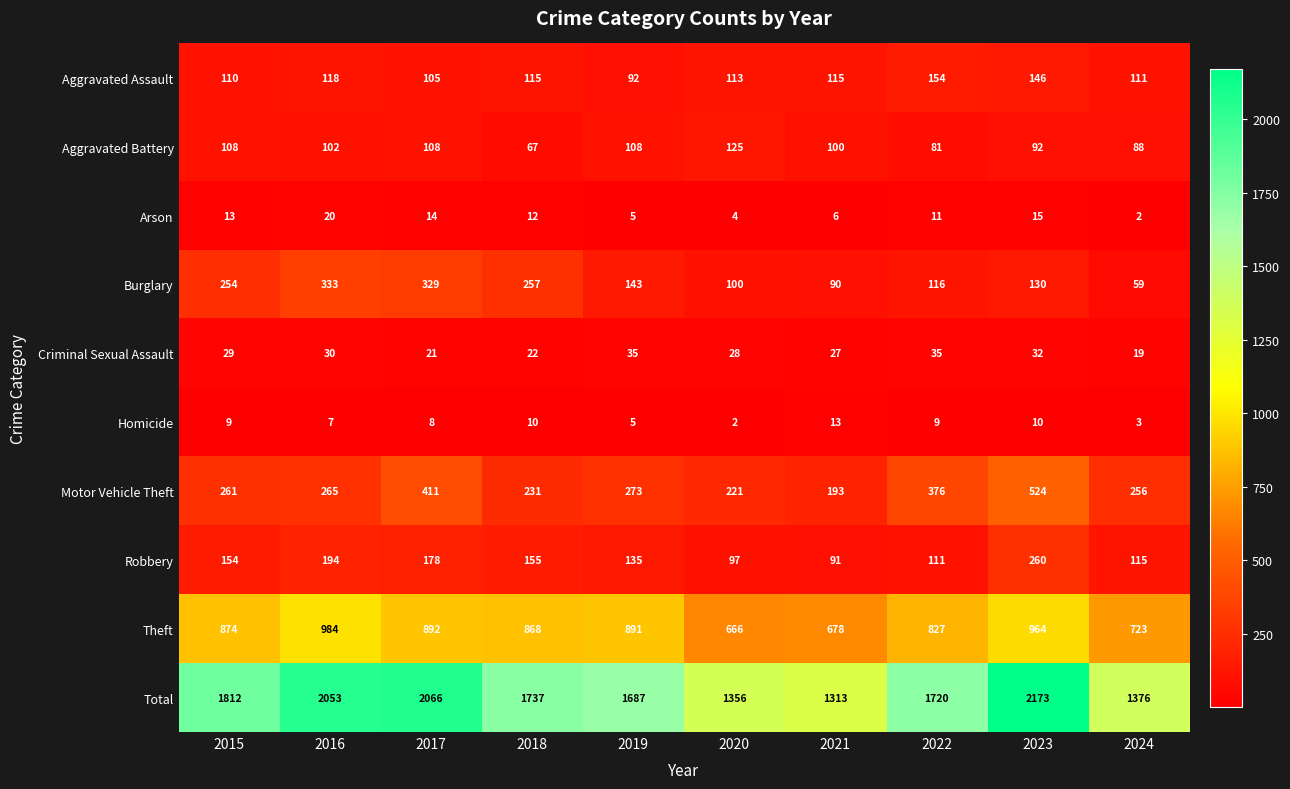

What is the average value of the Aggravated Assault series?

118